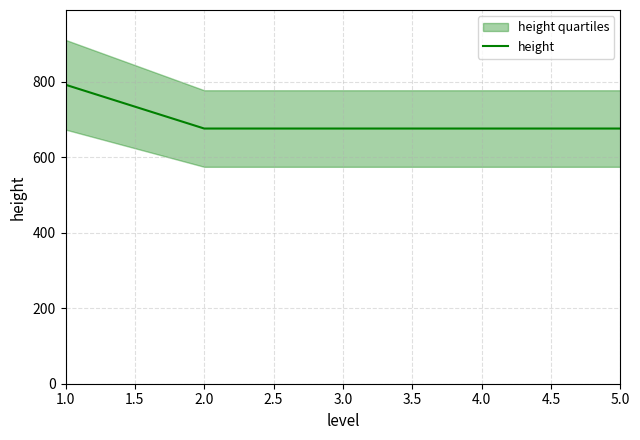

Count the number of categories in the chart.

5